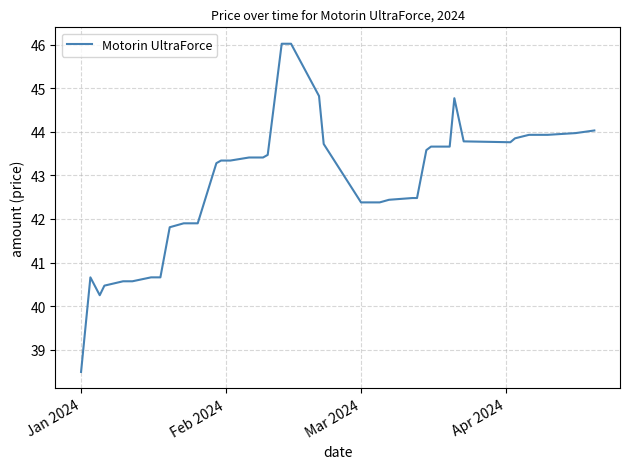

What is the difference between the maximum and minimum values?

7.5